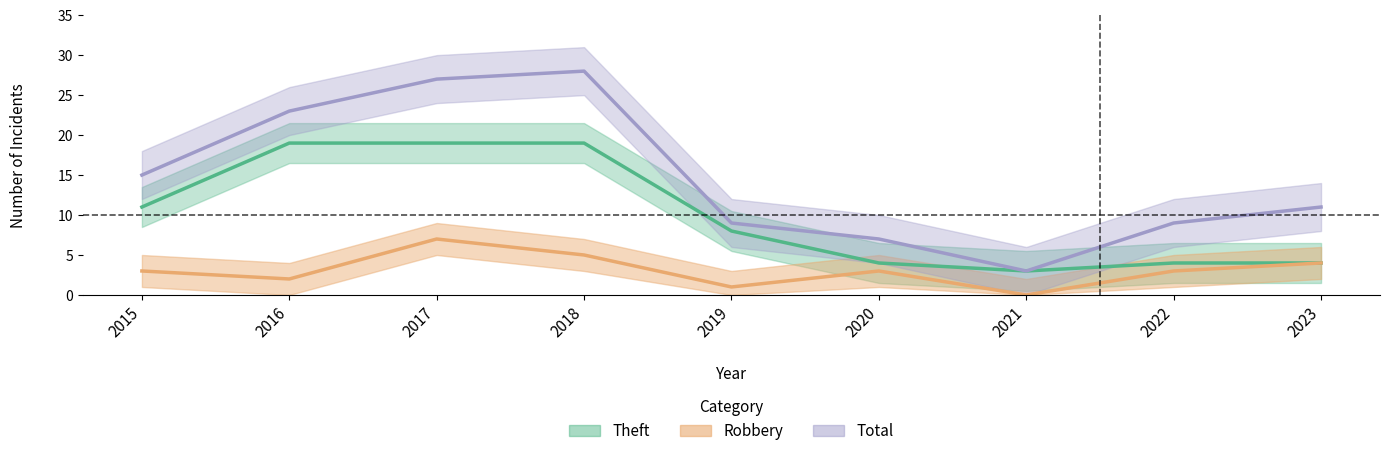

Which has a higher value, 2015 or 2021?

2015